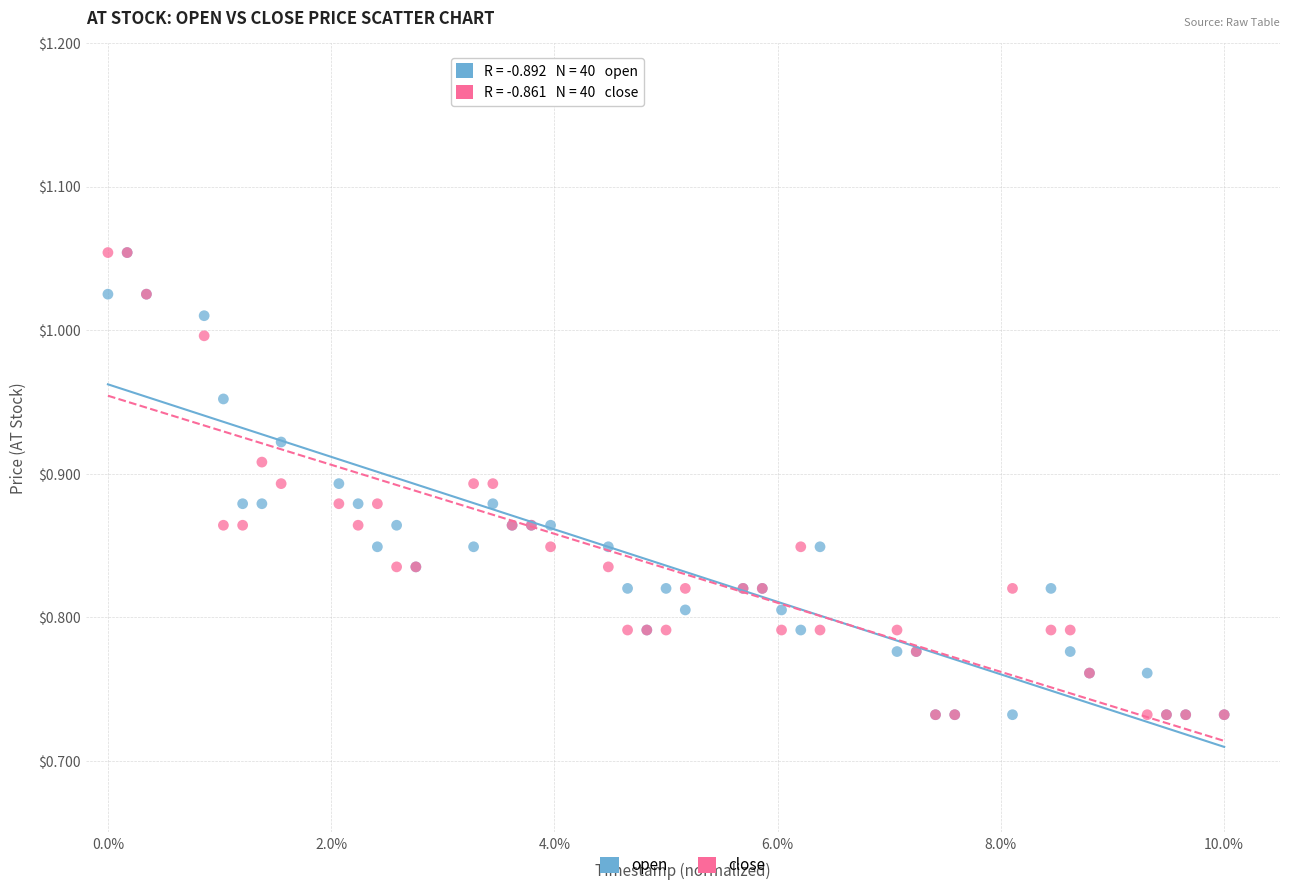

What are all the series names shown in the legend?

open, close